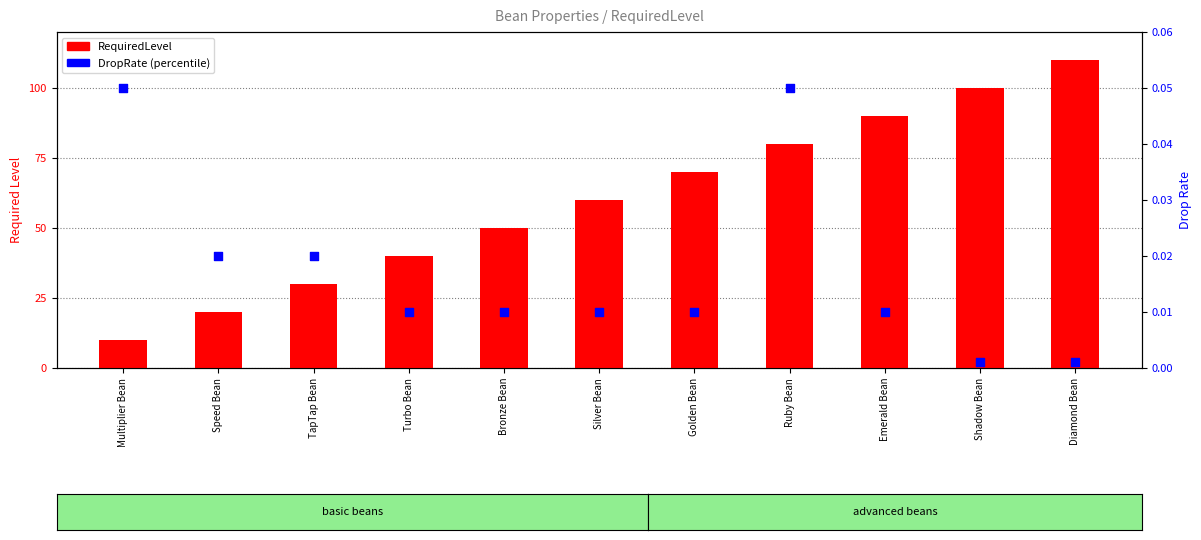

Which series contains the highest Y value?

RequiredLevel